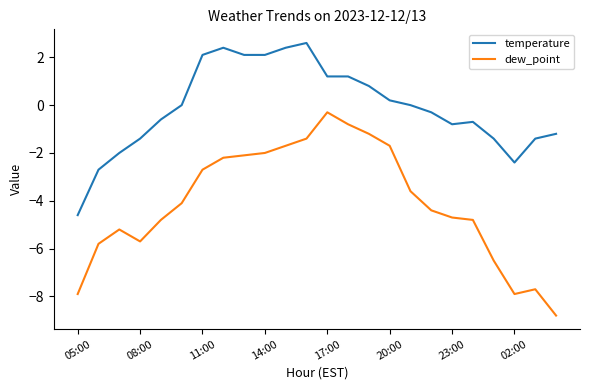

True or false: temperature and dew_point intersect in this chart.

False